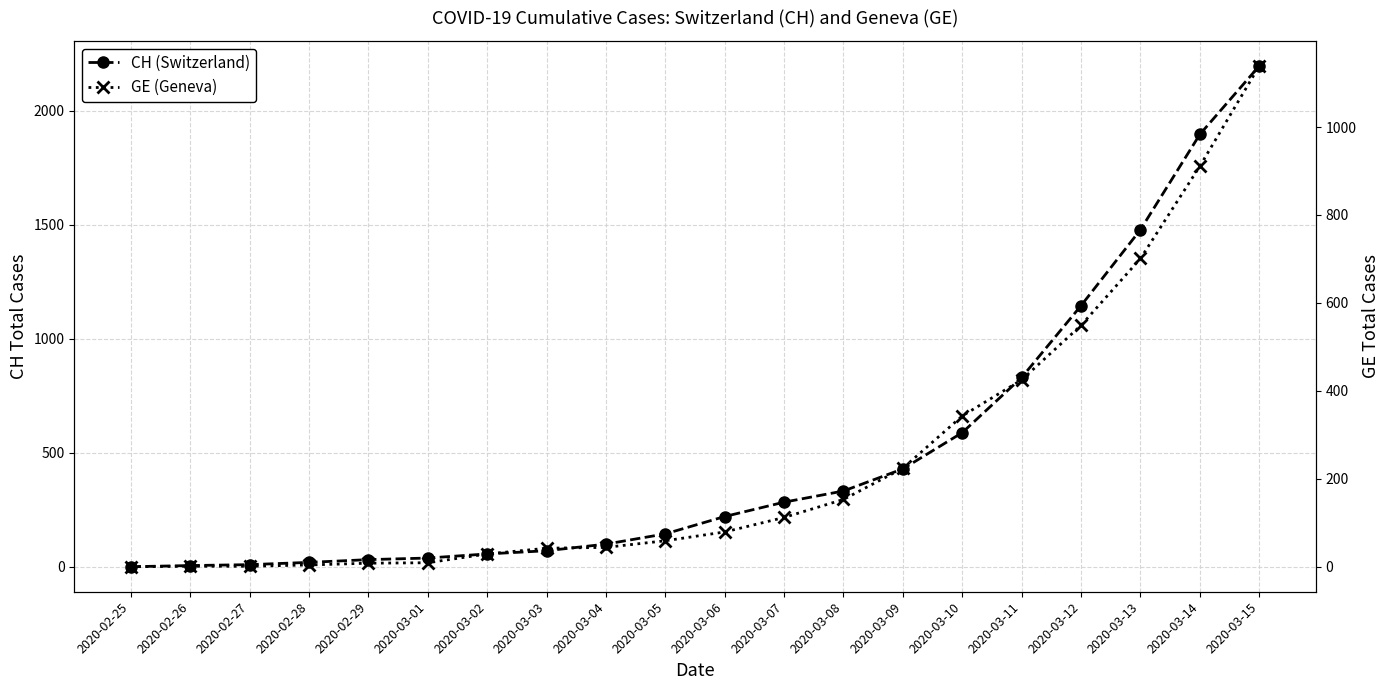

True or false: CH (Switzerland) and GE (Geneva) intersect in this chart.

False